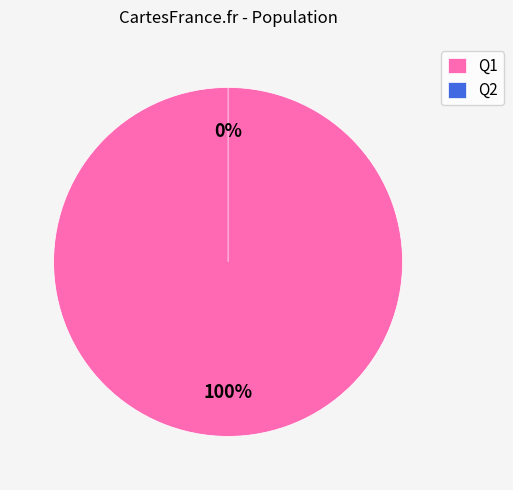

What percentage is the Q1 slice, to the nearest percent?

100%